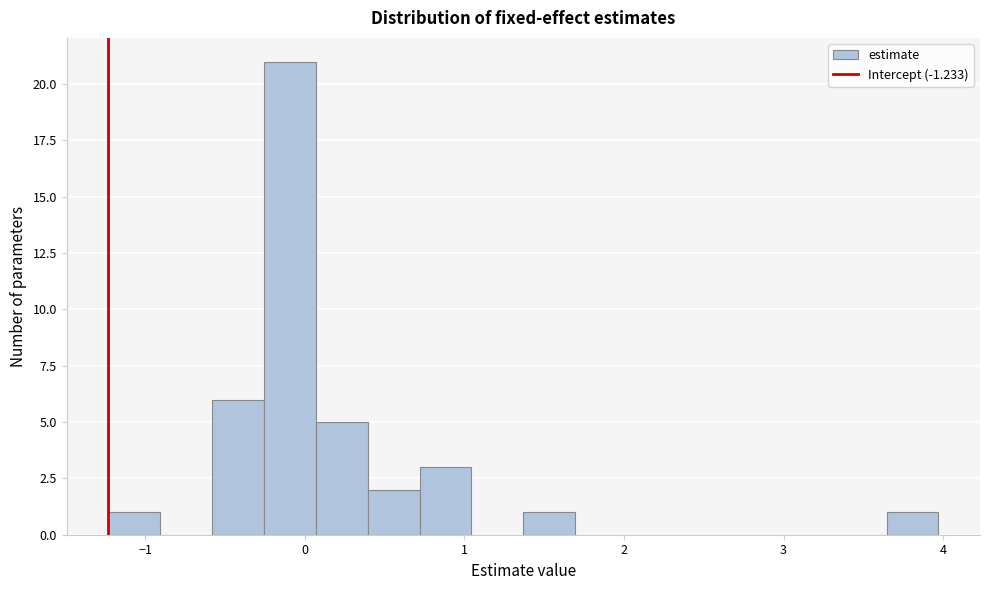

Read against the x-axis, roughly where is the centre of the tallest bar?

-0.1